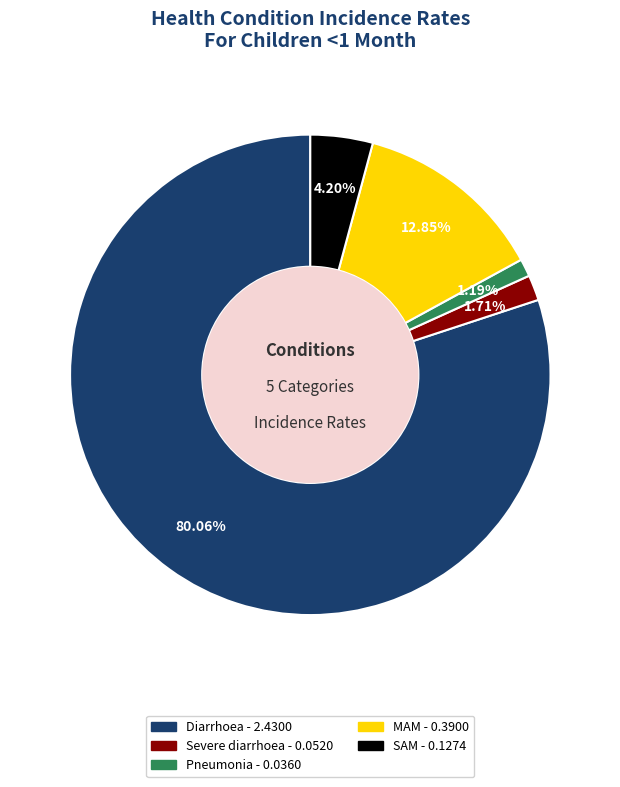

Is there a majority slice in this chart?

Yes